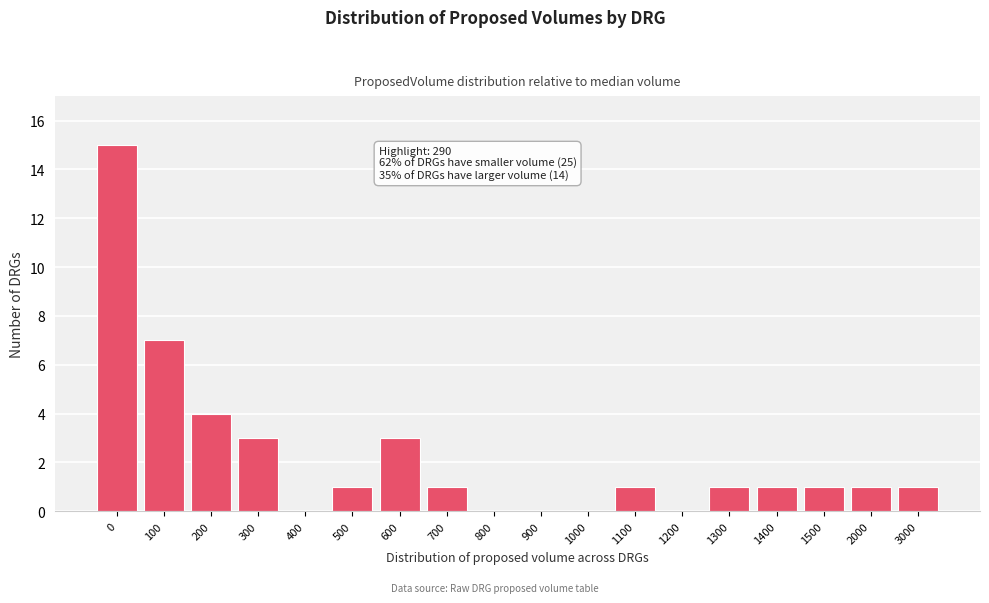

Reading left to right, what are all the values shown in this chart?

0=15	100=7	200=4	300=3	400=0	500=1	600=3	700=1	800=0	900=0	1000=0	1100=1	1200=0	1300=1	1400=1	1500=1	2000=1	3000=1